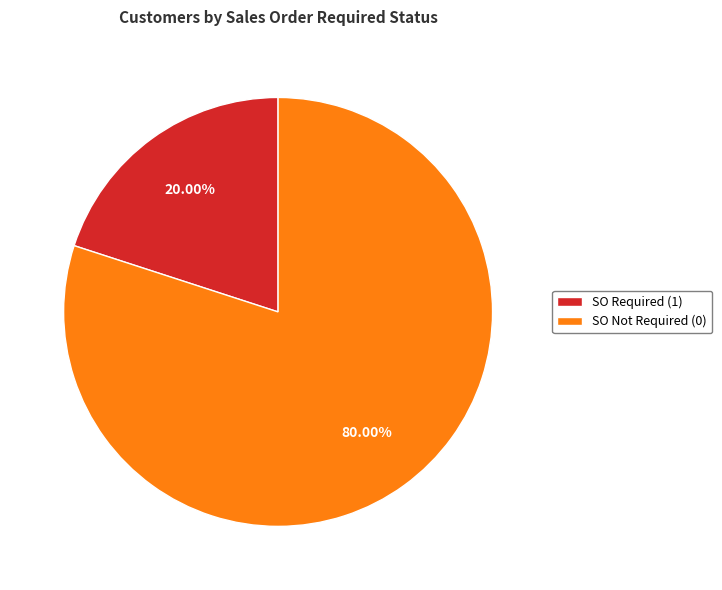

Rank the categories by value from lowest to highest.

SO Required (1), SO Not Required (0)